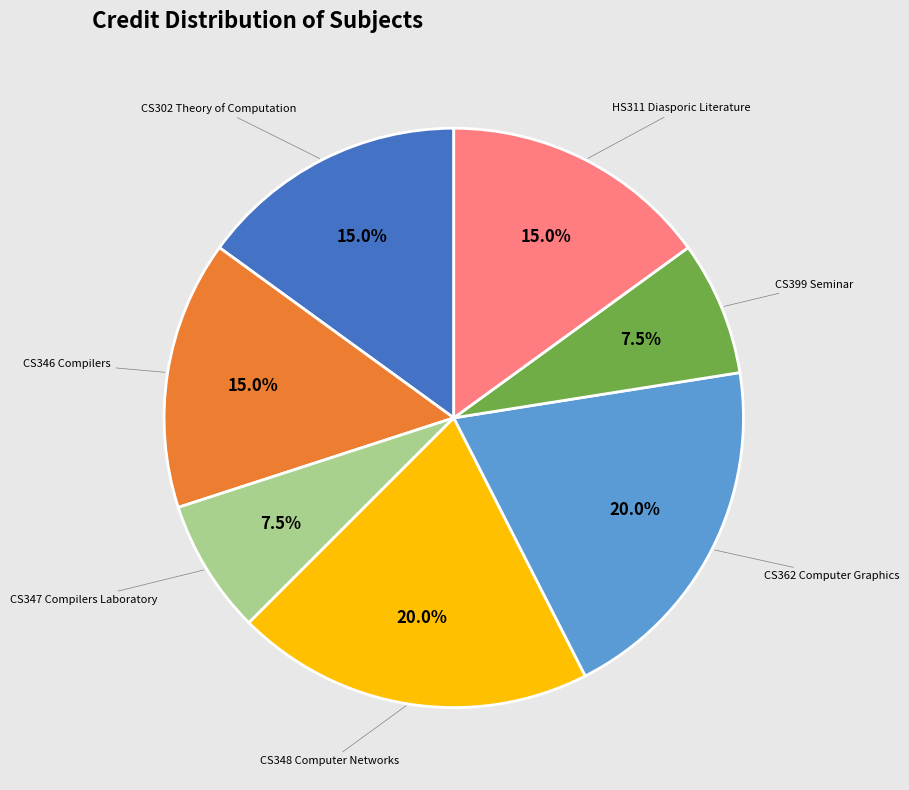

Is the sum of CS347 Compilers Laboratory and CS348 Computer Networks greater than half?

No